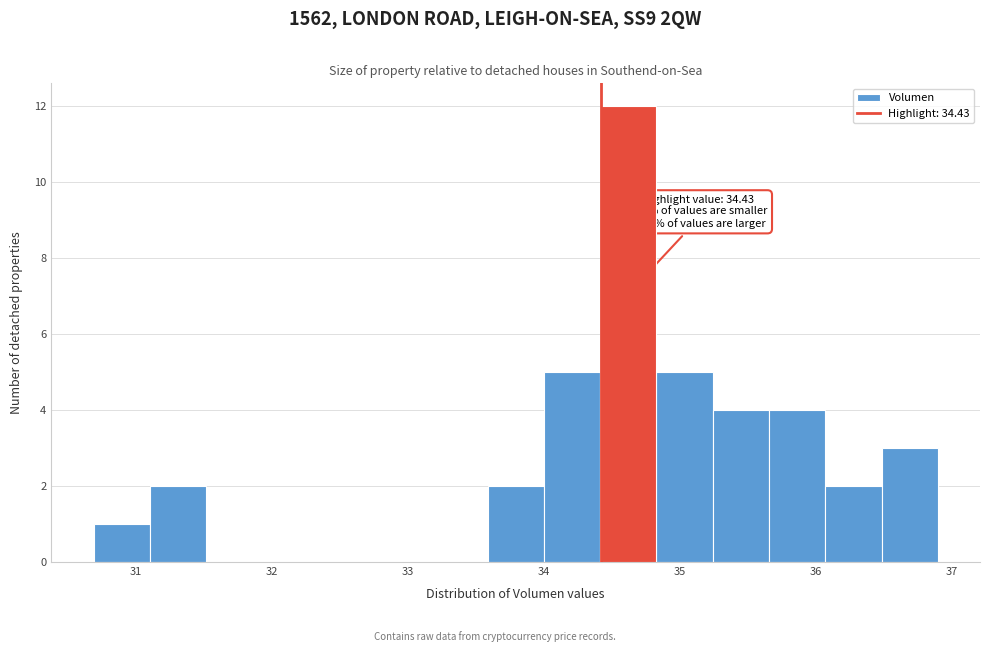

Which range on the x-axis has the tallest bar?

34.4 to 34.8